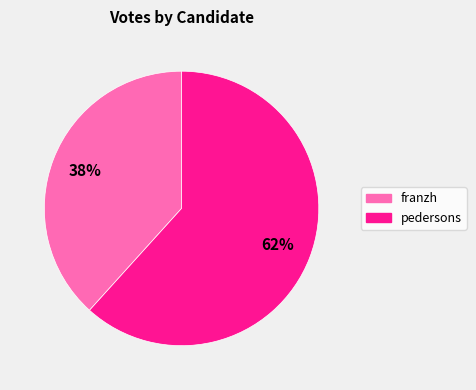

To the nearest percent, what is the average slice percentage?

50%